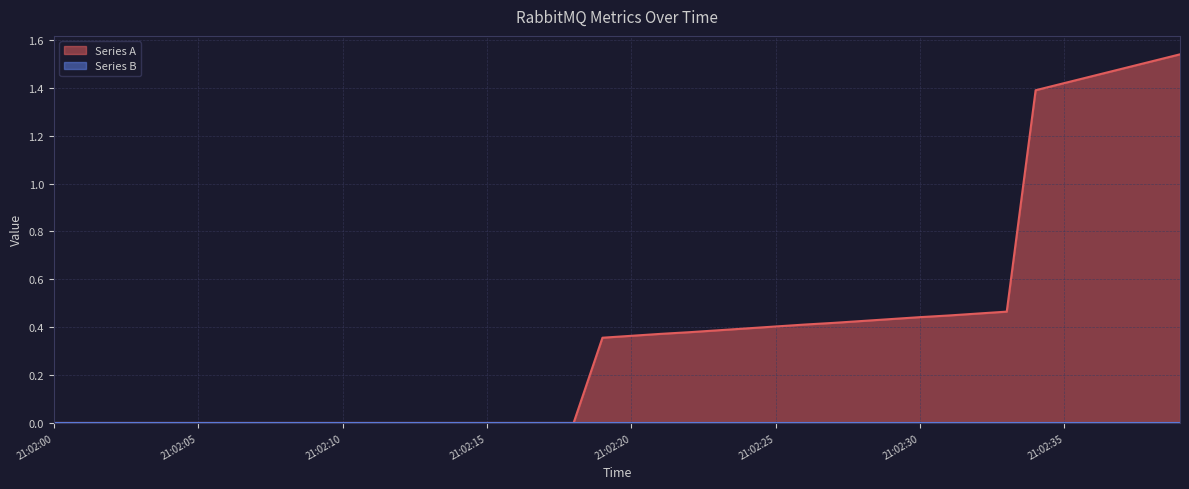

What is the change in value from 21:02:07 to 21:02:39?

+1.5